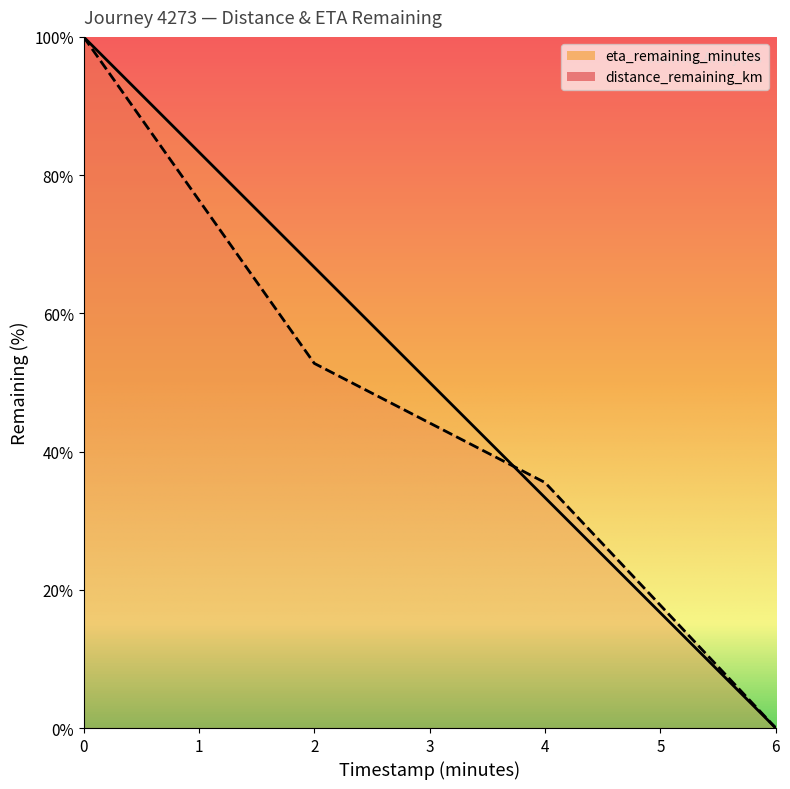

What is the difference between the distance_remaining_km values at 2.0 and 4.0?

17.2